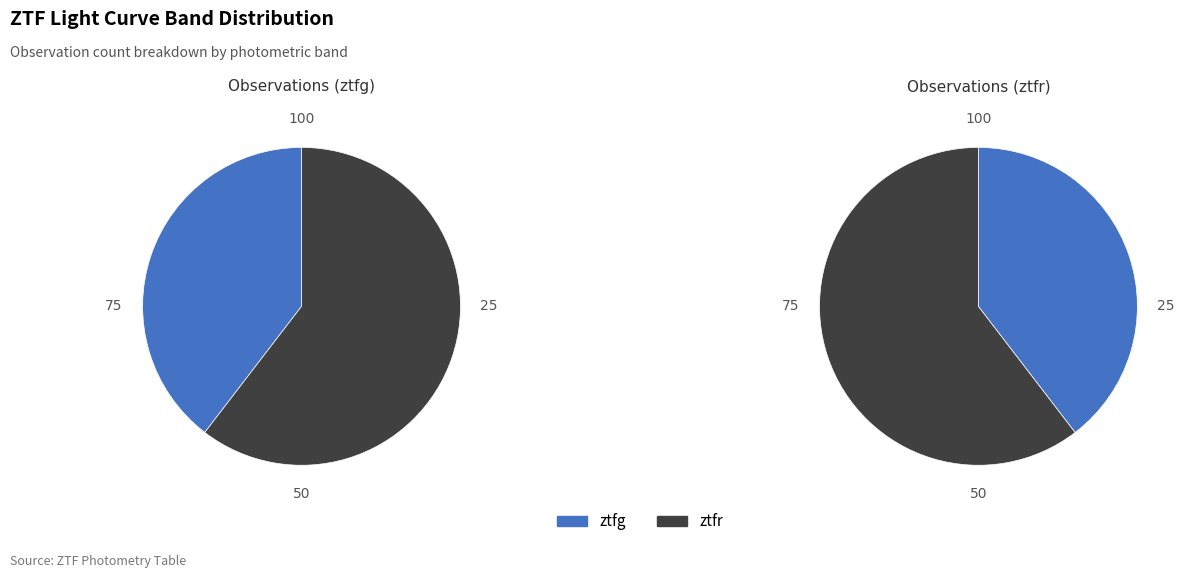

What portion of the pie excludes ztfr?

39.6%